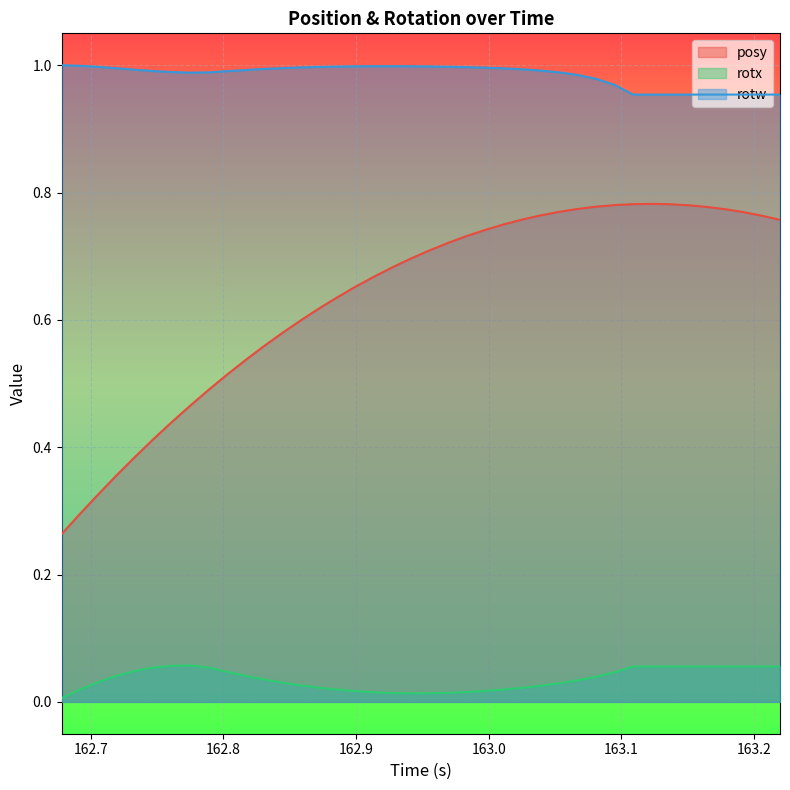

Rank the series by their maximum value, from highest to lowest.

rotw, posy, rotx